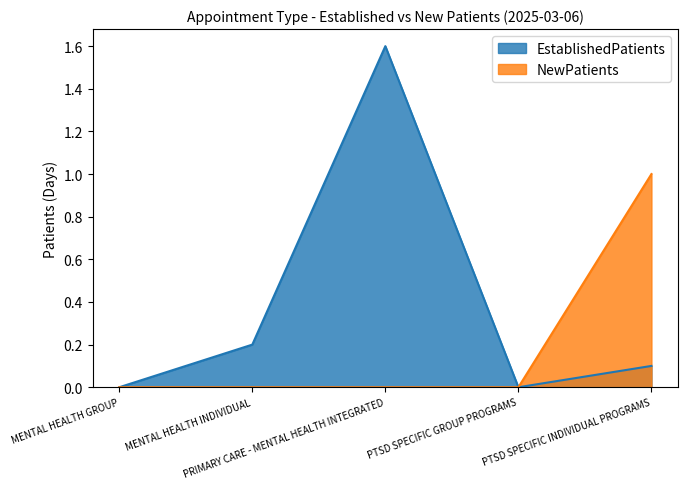

What are all the series names shown in the legend?

EstablishedPatients, NewPatients